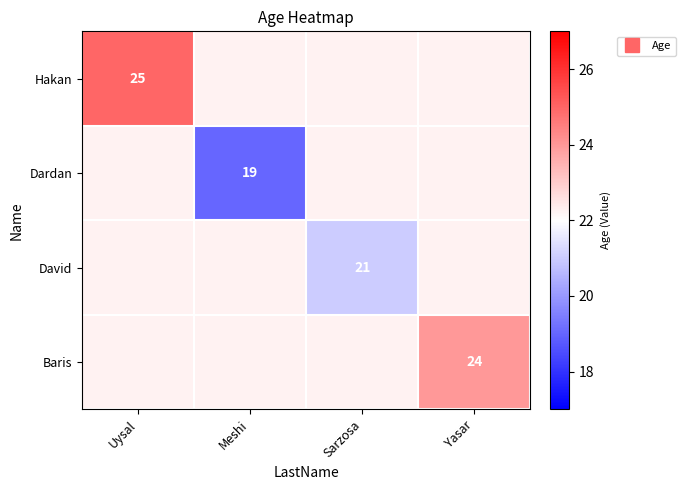

The Dardan series shows 22.2 at Uysal. True or false?

True